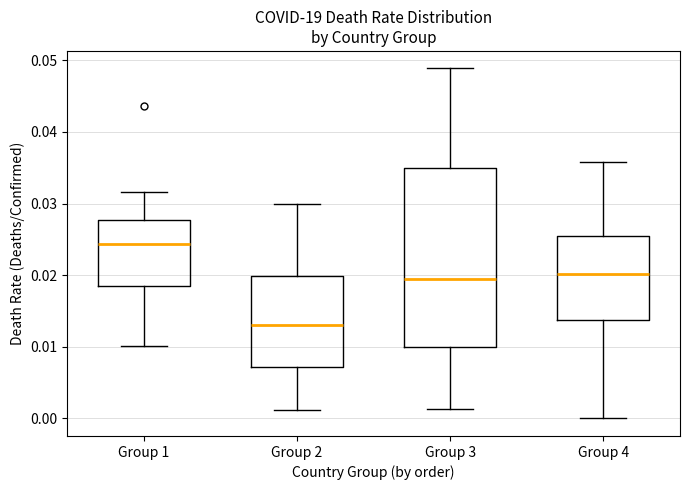

Which box's median line is the lowest?

Group 2